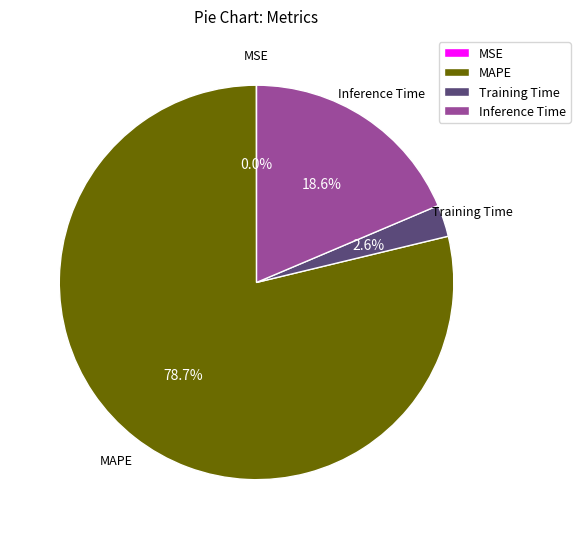

What is the ratio of the value at MAPE to the value at Inference Time?

4.2